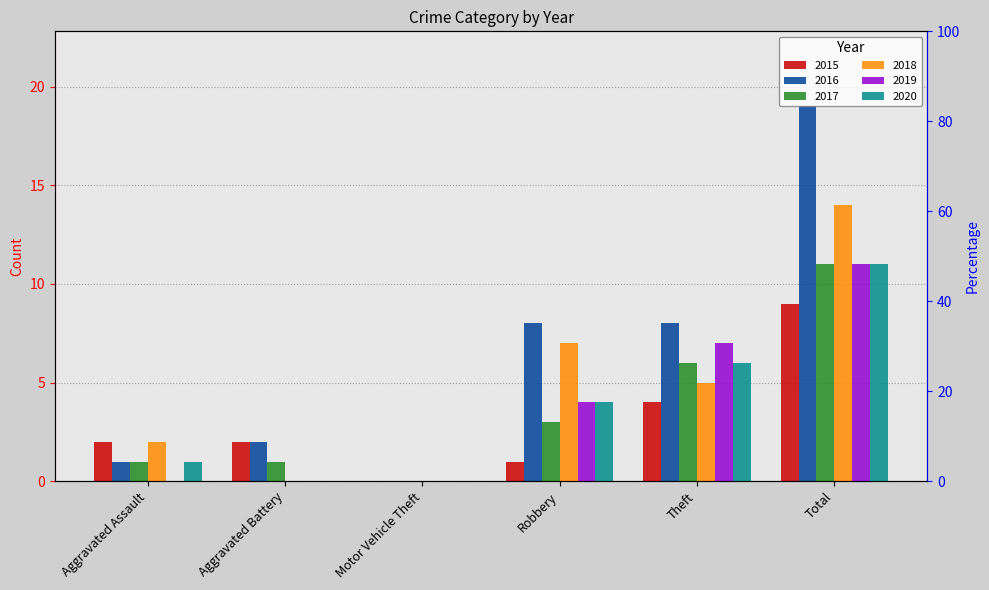

The value of 2016 at Total is 19. True or false?

True